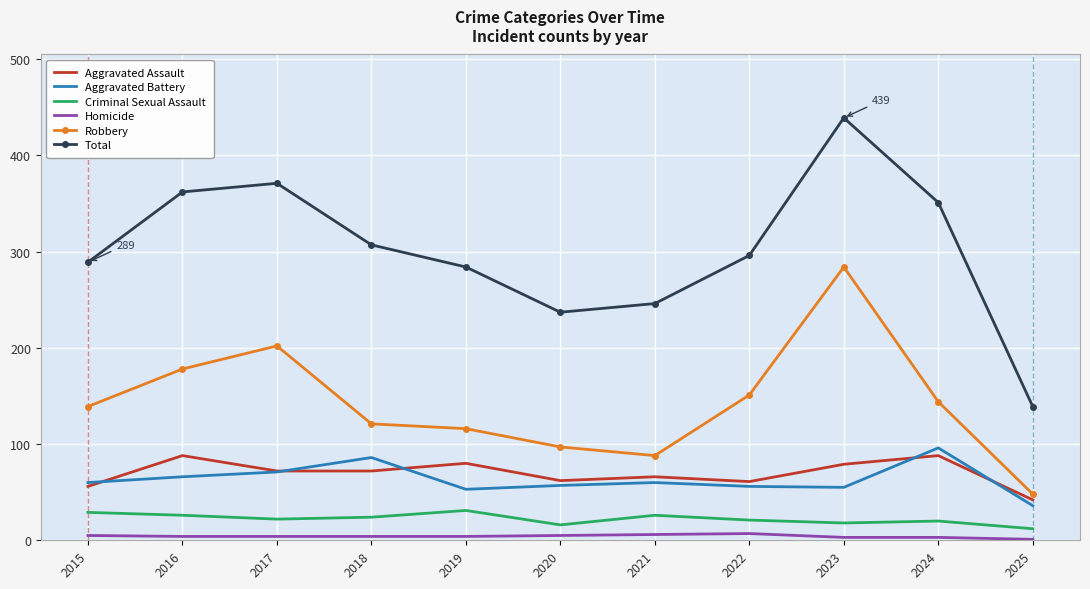

At which label is Robbery closest to 166?

2016